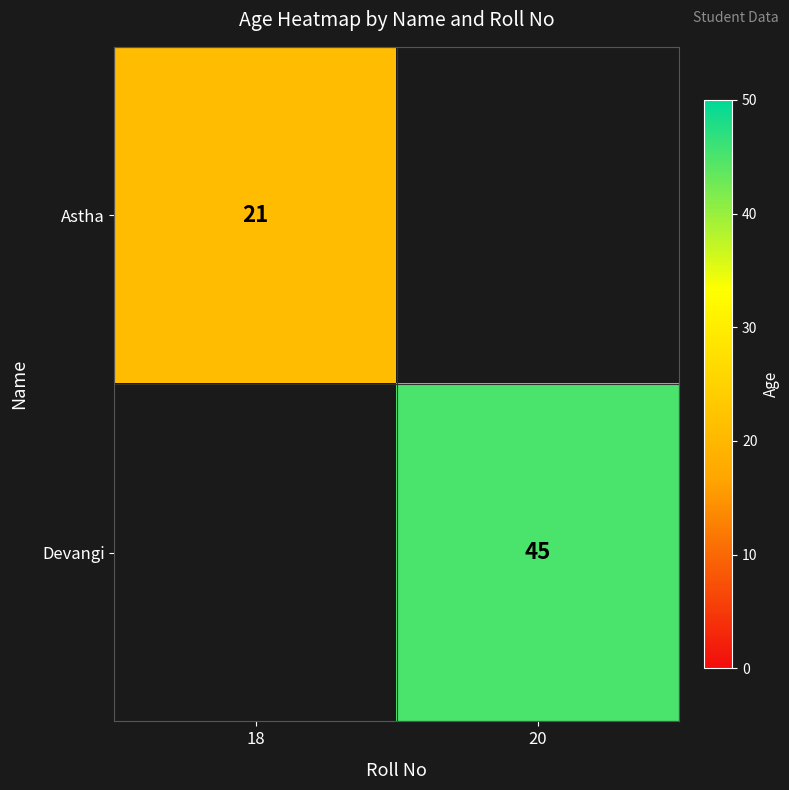

The Astha series shows 37 at 18. True or false?

False